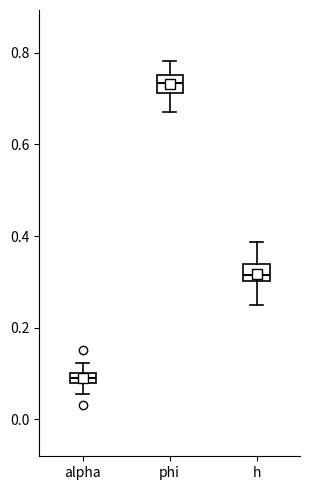

Where is the lower edge of the box for alpha on the y-axis? The values are not printed on the chart, so give them approximately, as read against the axis.

0.08